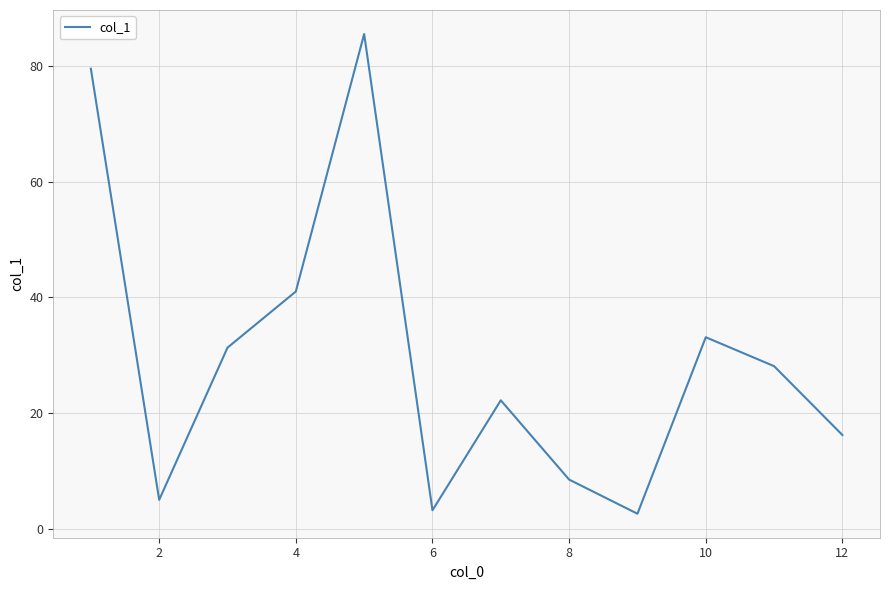

Reading right to left, transcribe all the data shown in this chart.

16.2	28.1	33.1	2.6	8.5	22.2	3.2	85.5	41.0	31.3	5.0	79.5